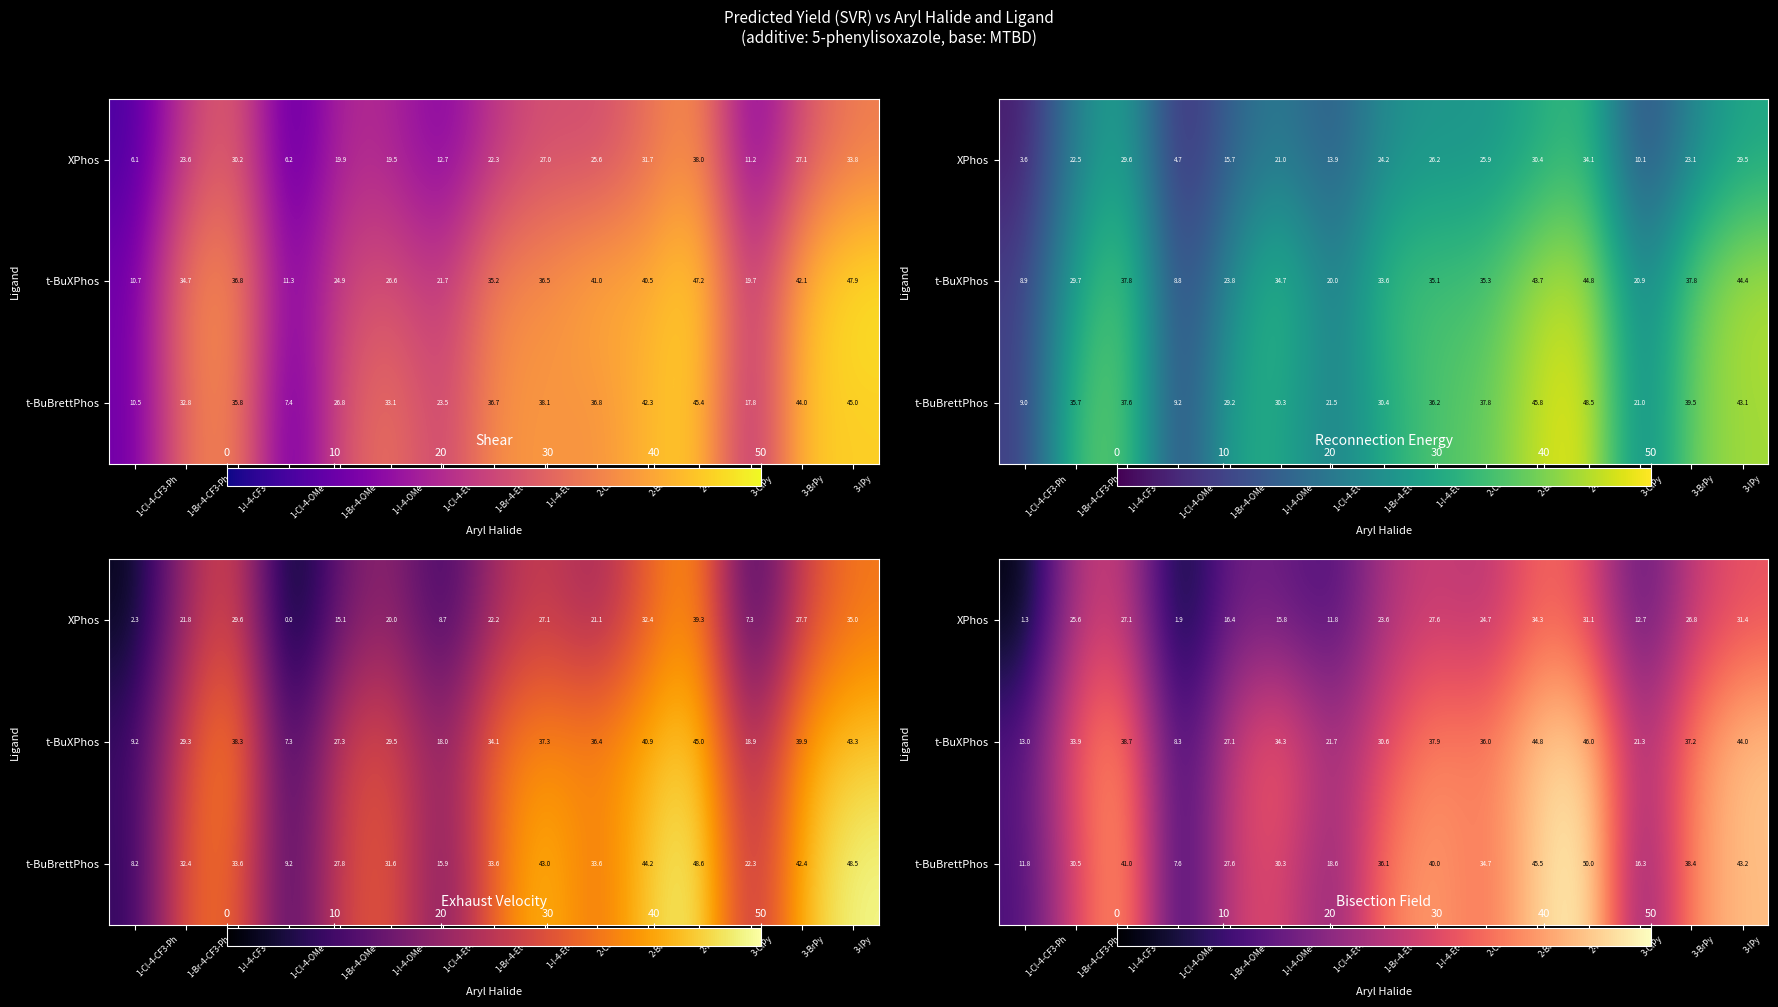

What is the difference between the highest and lowest values at 1-Cl-4-OMe-Ph?

6.4